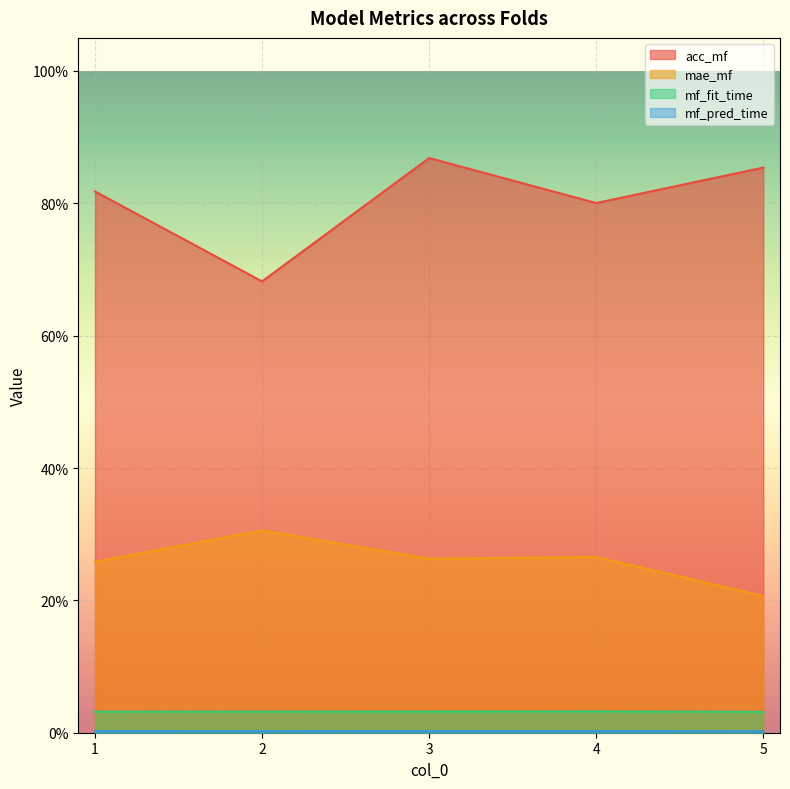

True or false: mf_fit_time has a value of 0.0 at 2.

False